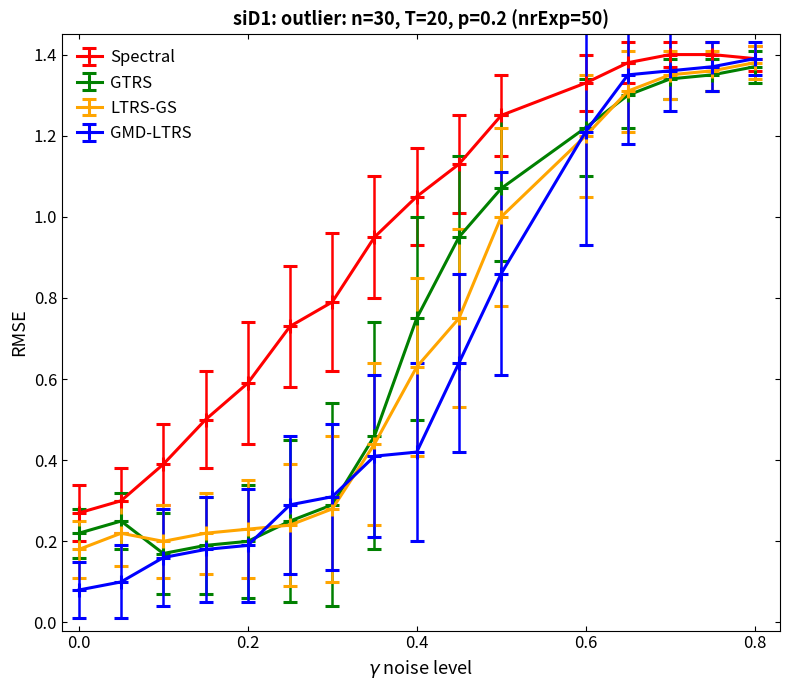

At how many categories does at least one series exceed 0?

16